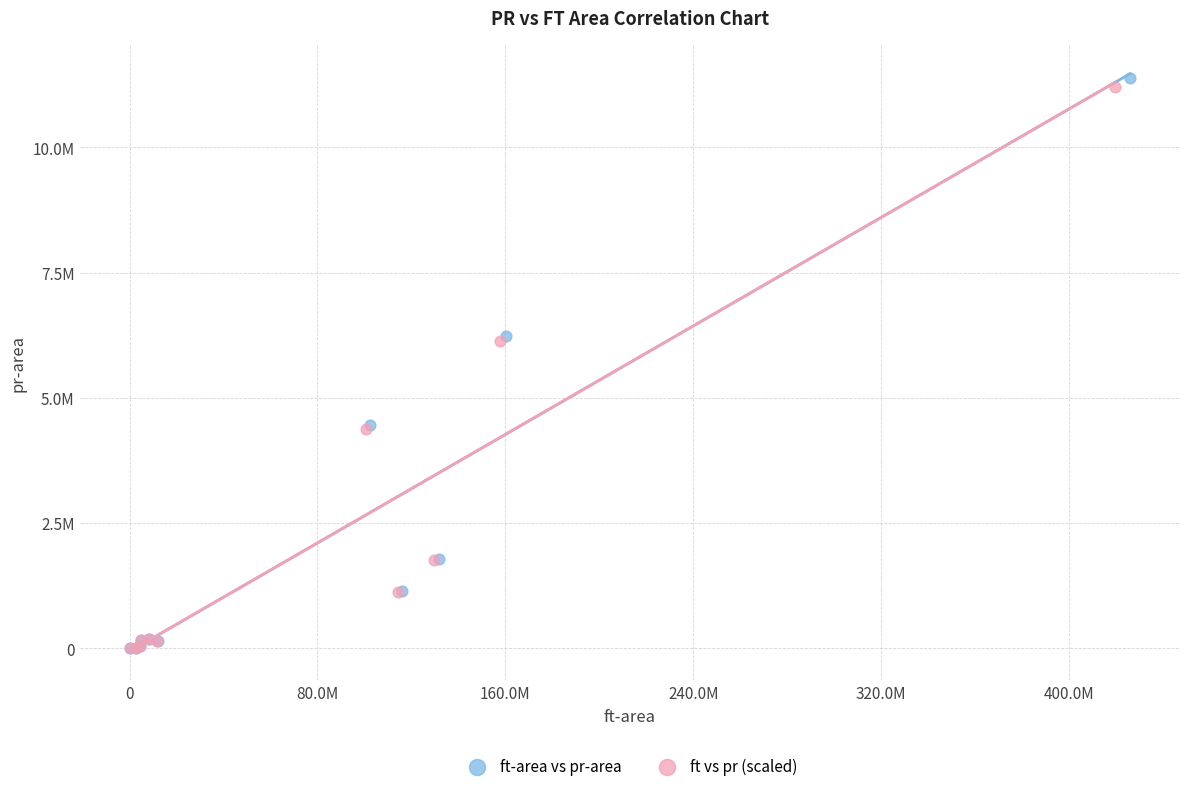

What are all the series names shown in the legend?

ft-area vs pr-area, ft vs pr (scaled)